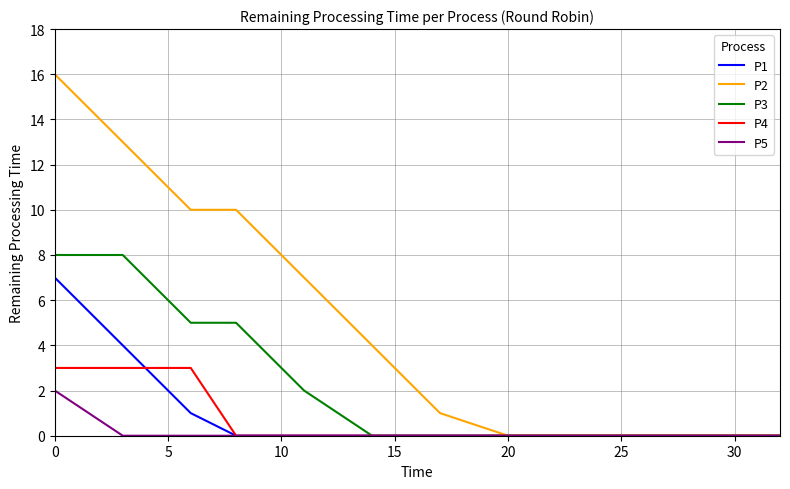

What is the highest value of the P5 series?

2